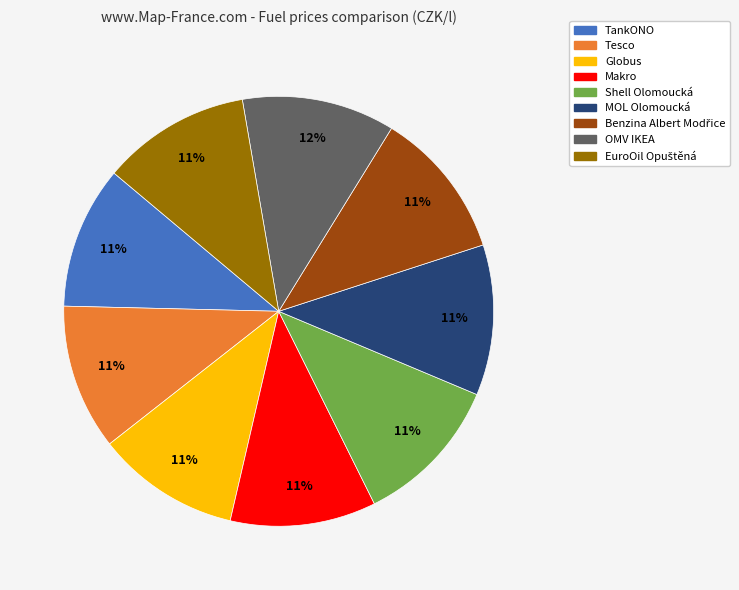

True or false: Tesco accounts for 11% of the total.

True